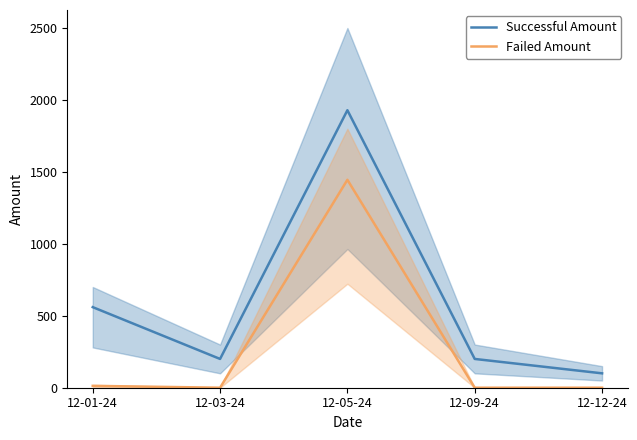

What is the value of the Successful Amount point at the 3rd from the left?

1928.5